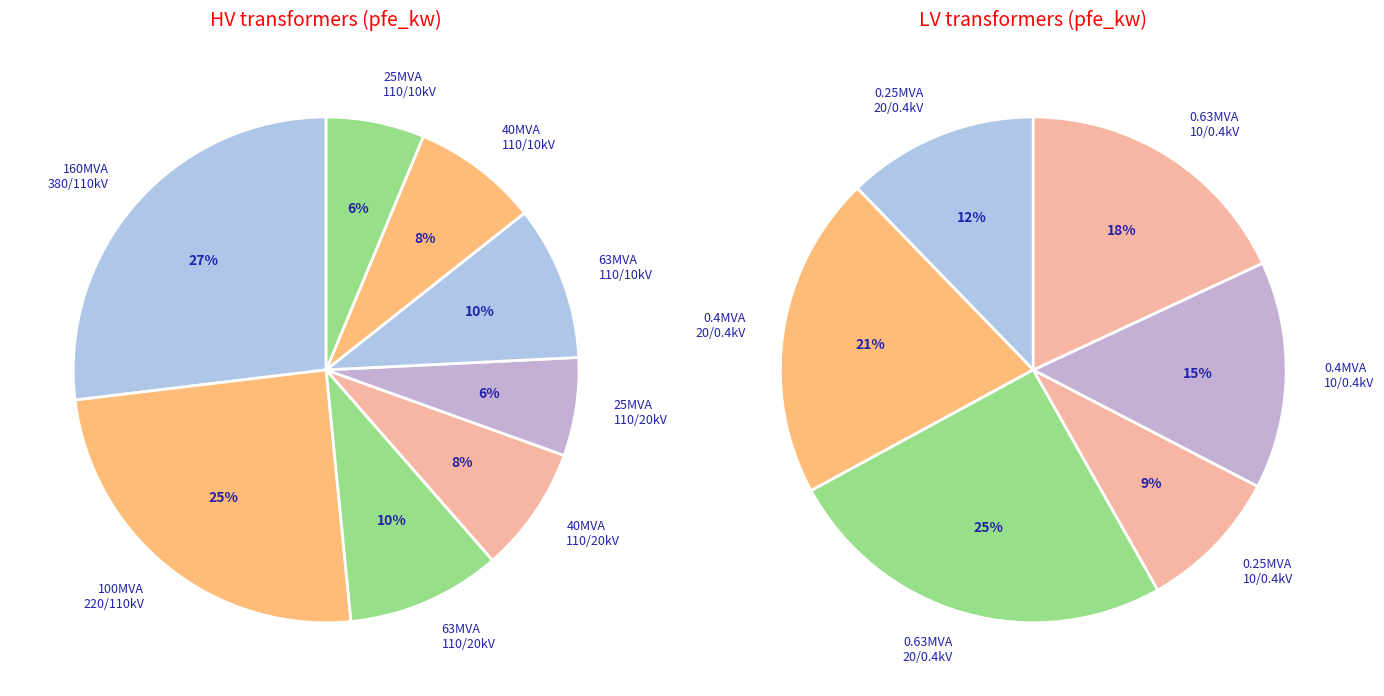

True or false: 20 accounts for 9% of the total.

False